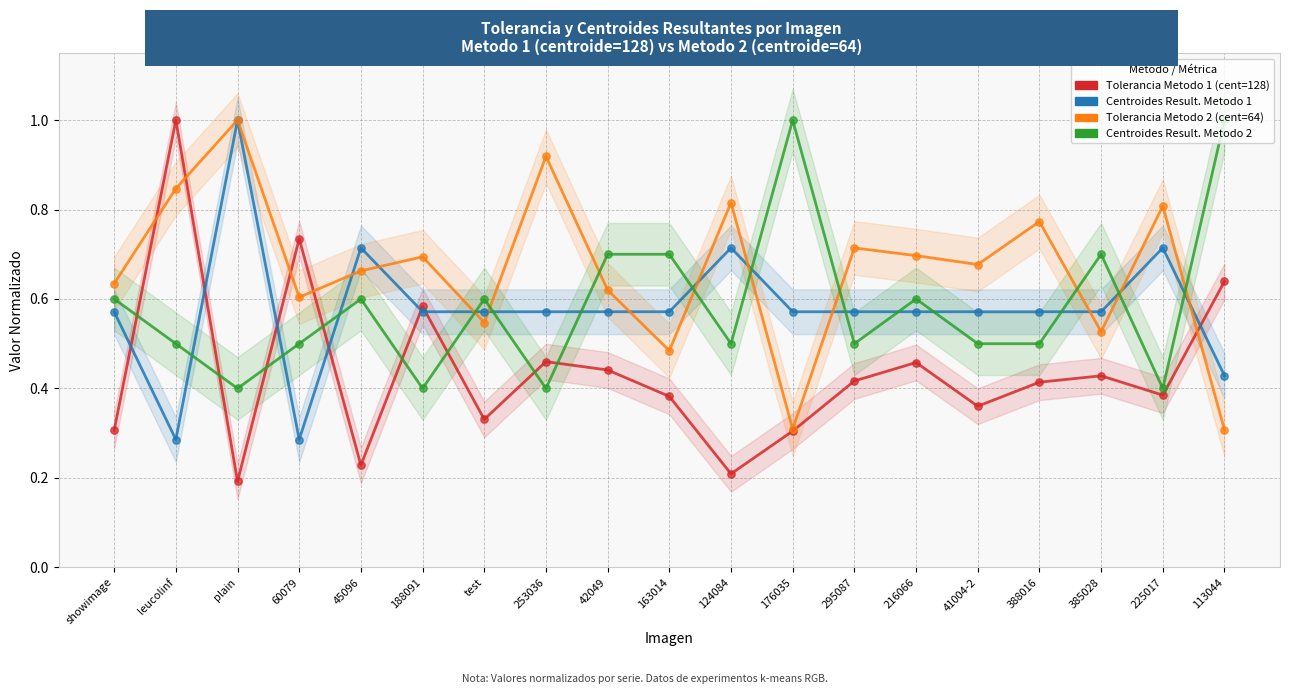

Is the value of Tolerancia (metodo 1, centroide 128) at 176035 greater than the value of Centroides Resultantes (metodo 2) at 188091?

No